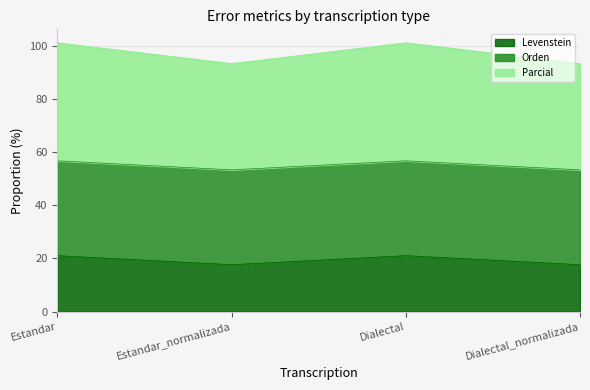

How many interior local peaks does the Levenstein series have?

1